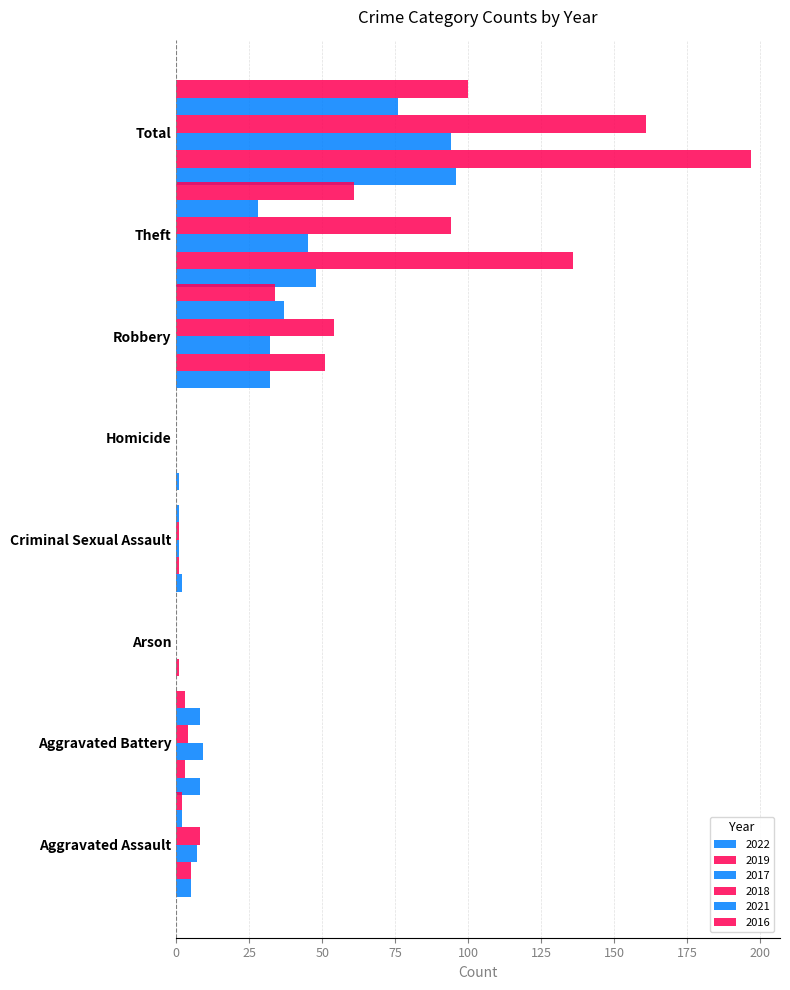

What is the value of the 2018 bar at the 8th from the left?

161